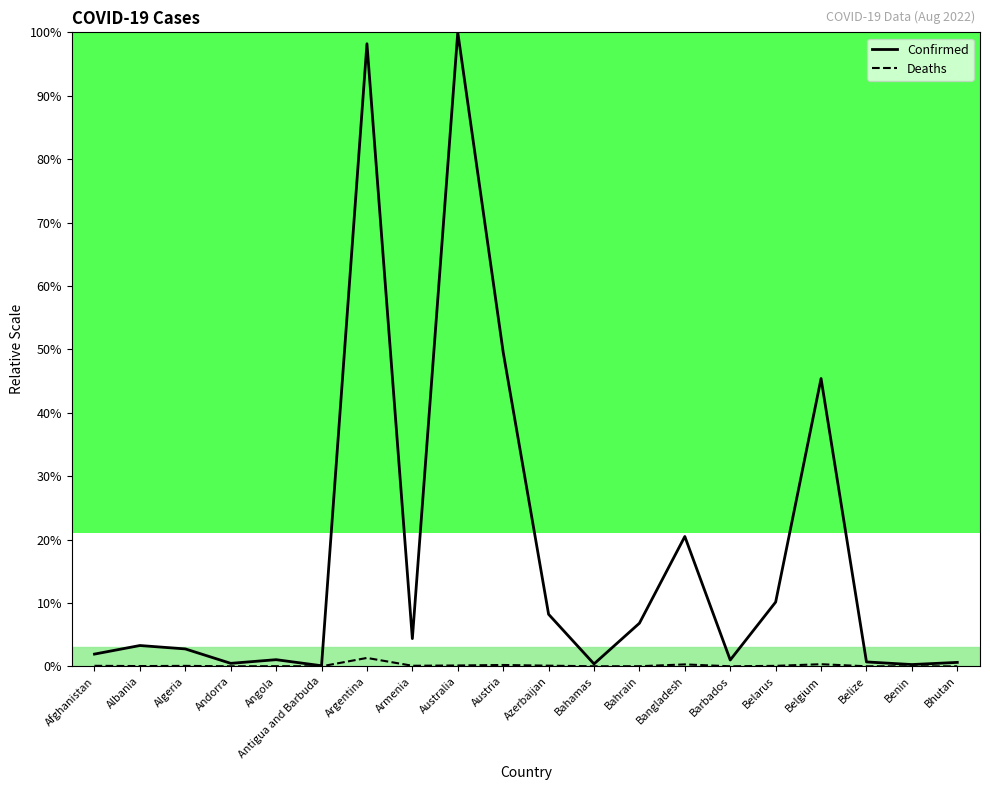

What is the difference between the second highest and second lowest values in the Confirmed series?

97.9